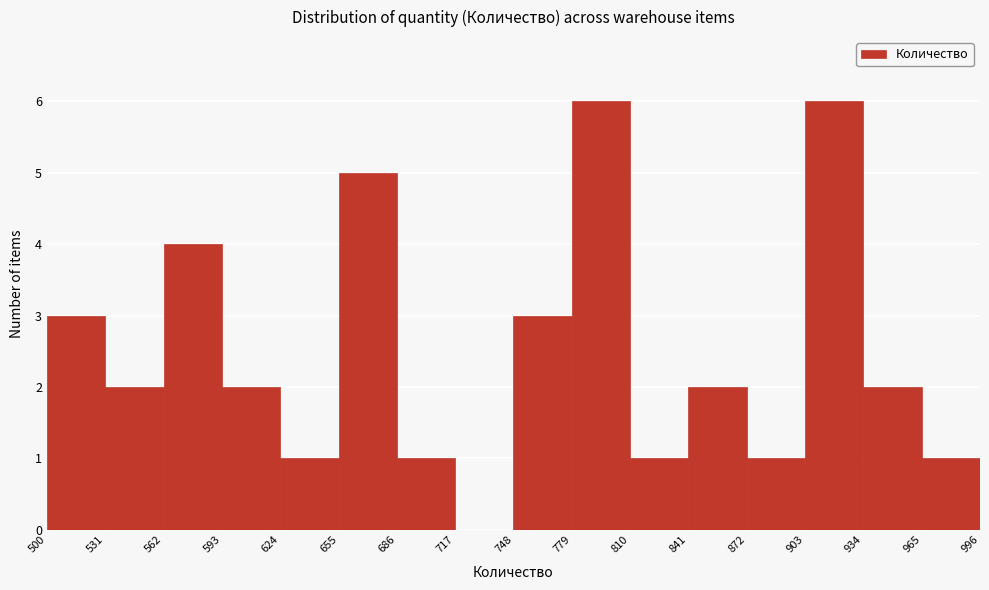

Reading left to right, list every bar in this chart as the range it spans on the x-axis followed by its height. The values are not printed on the chart, so give them approximately, as read against the axis.

500 to 531: 3
531 to 562: 2
562 to 593: 4
593 to 624: 2
624 to 655: 1
655 to 686: 5
686 to 717: 1
717 to 748: 0
748 to 779: 3
779 to 810: 6
810 to 841: 1
841 to 872: 2
872 to 903: 1
903 to 934: 6
934 to 965: 2
965 to 996: 1